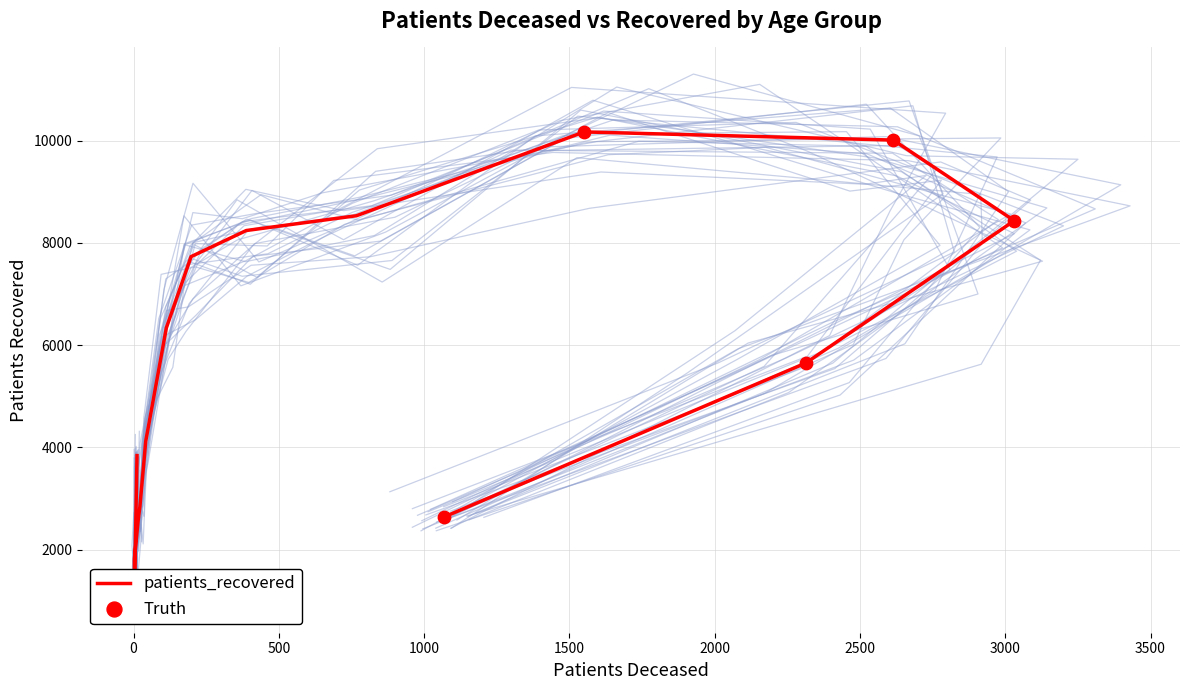

What is the change in value from 50 - 54 to 80 - 84?

+2096